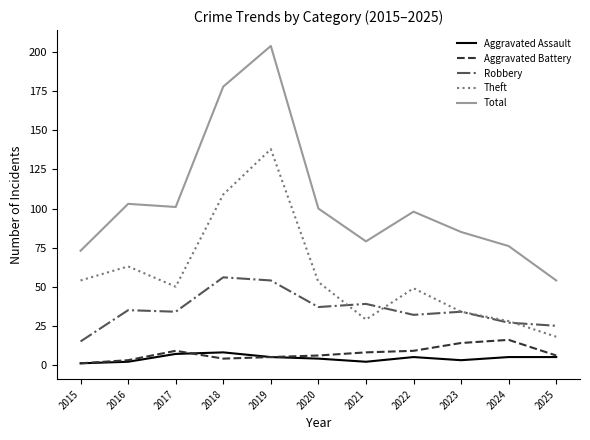

How many values in the Aggravated Assault series are below 5?

5